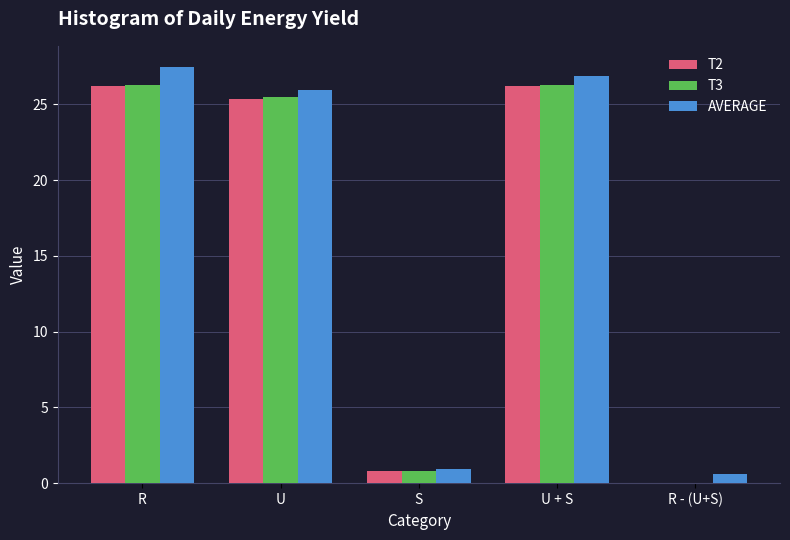

What is the sum of the T3 values at S and U + S?

27.1